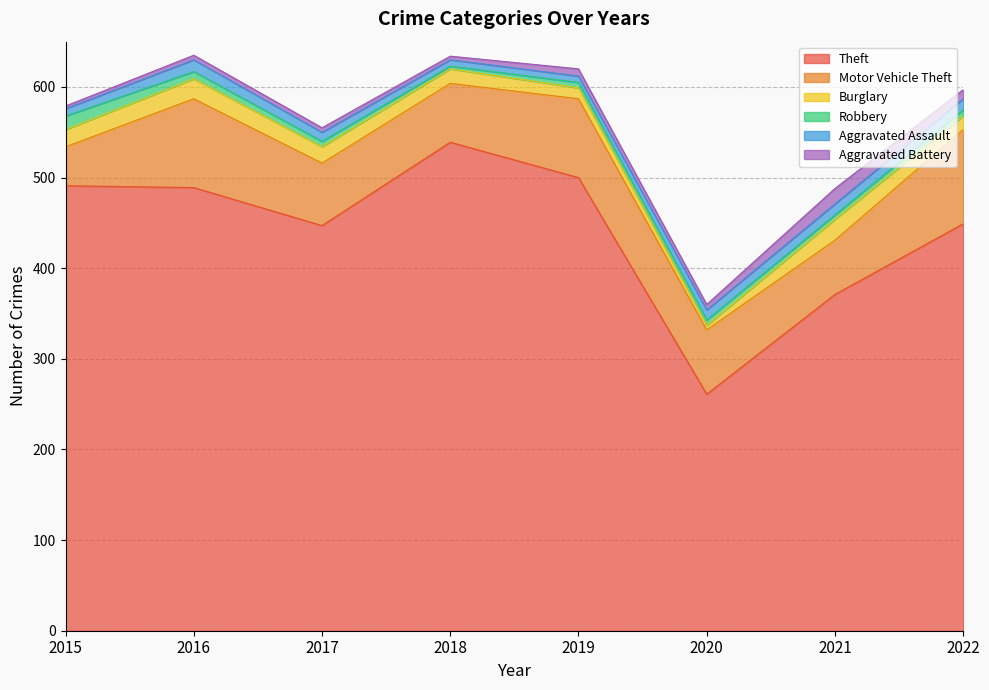

At which category does Aggravated Battery reach its first local valley?

2018